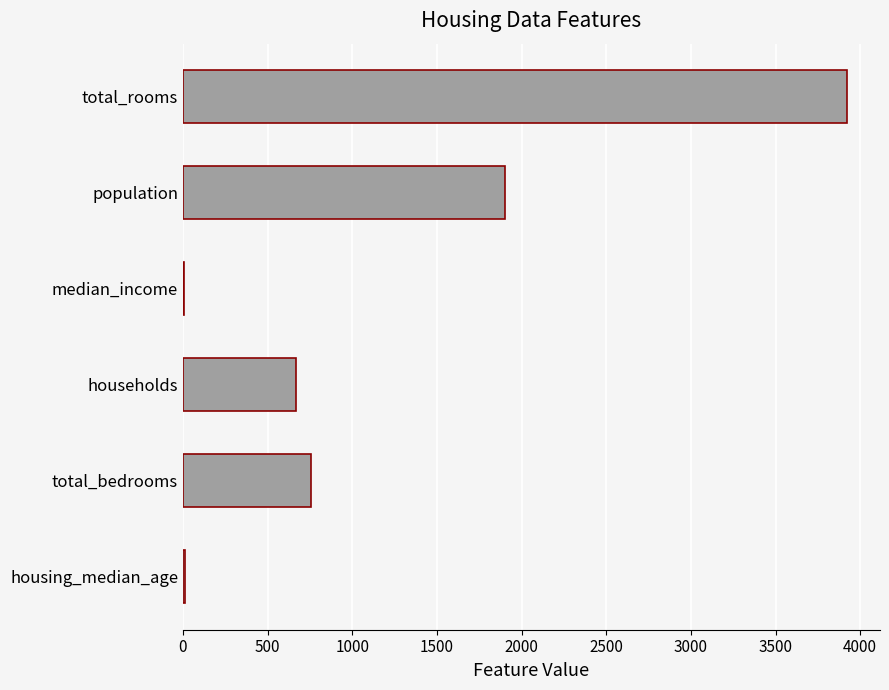

Which label corresponds to the largest value in the chart?

total_rooms